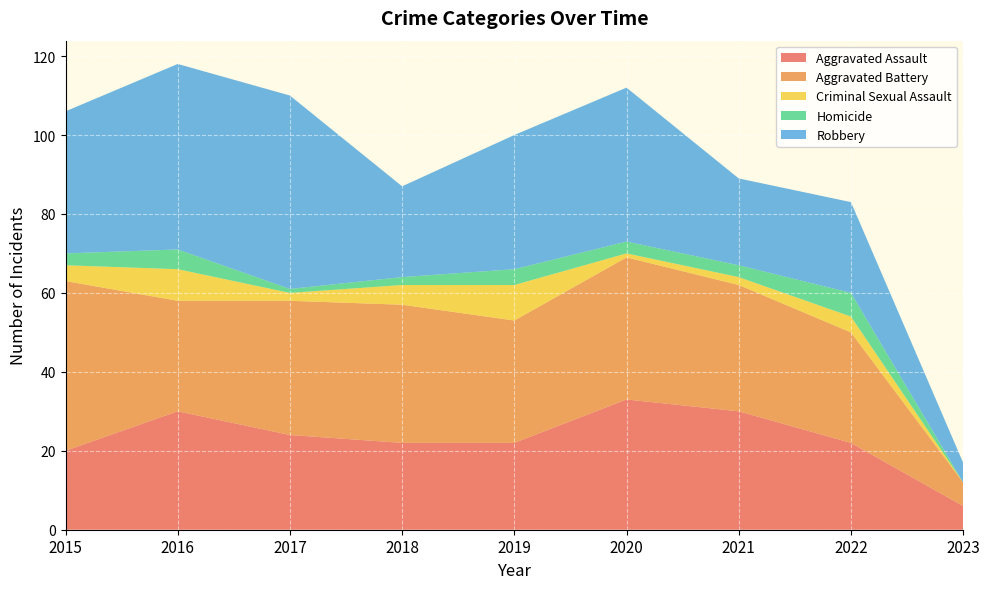

Where is the first local minimum for Homicide?

2017